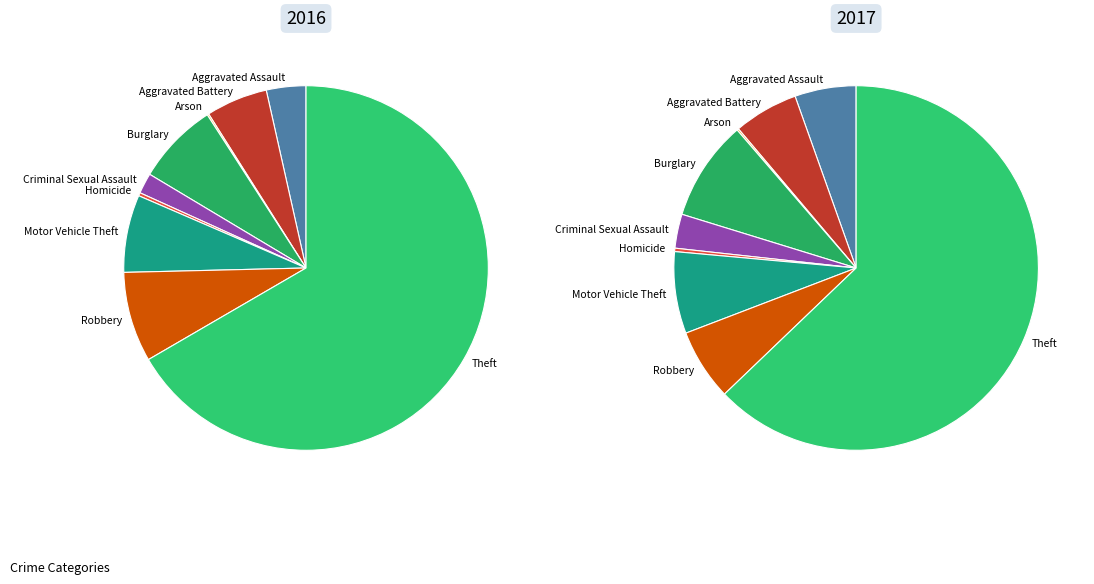

How many slices are in this pie chart?

9